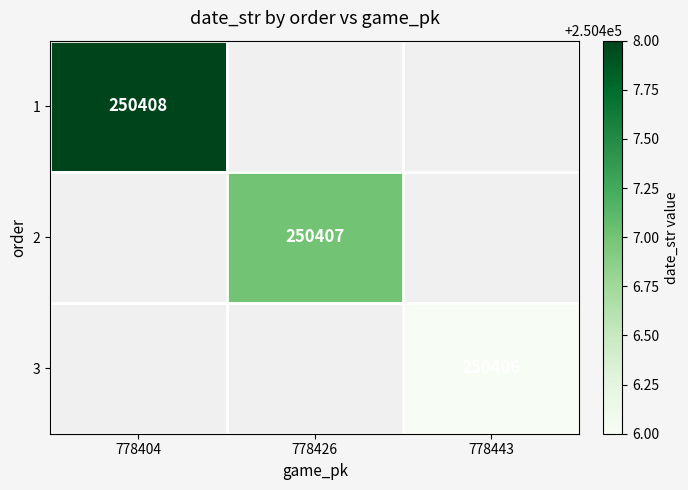

True or false: 3 has a value of 250406 at 778443.

True